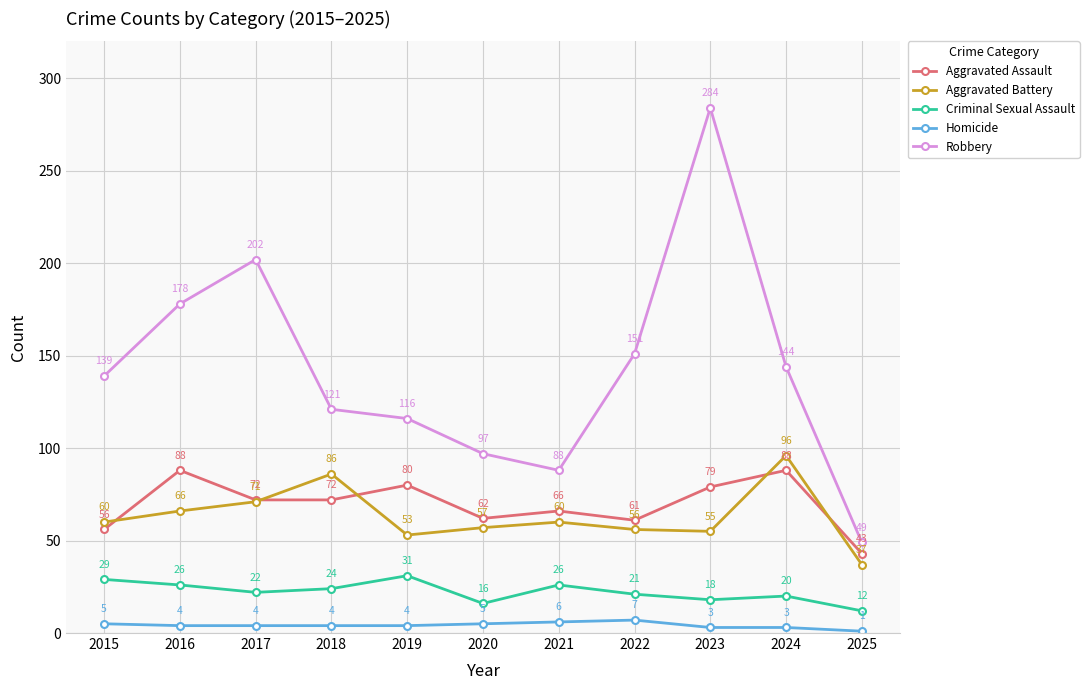

What is the lowest value of the Criminal Sexual Assault series?

12